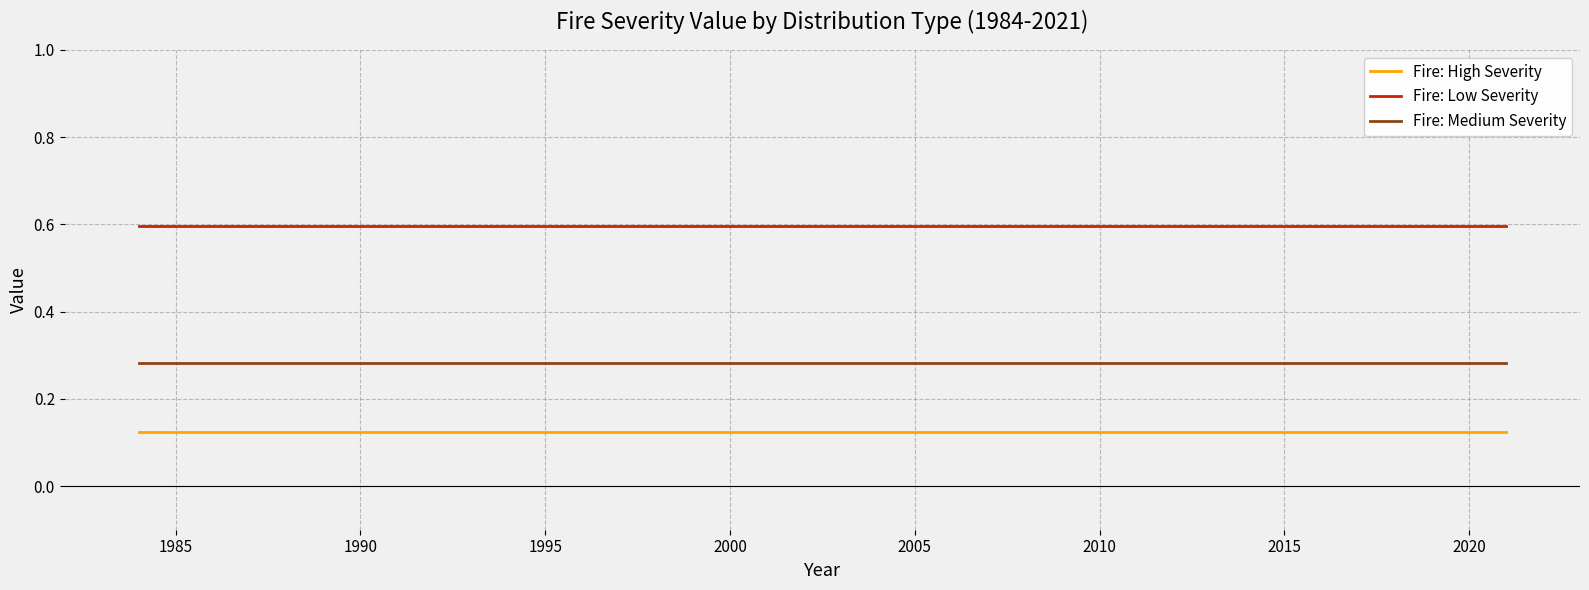

How many lines are shown in the chart?

3